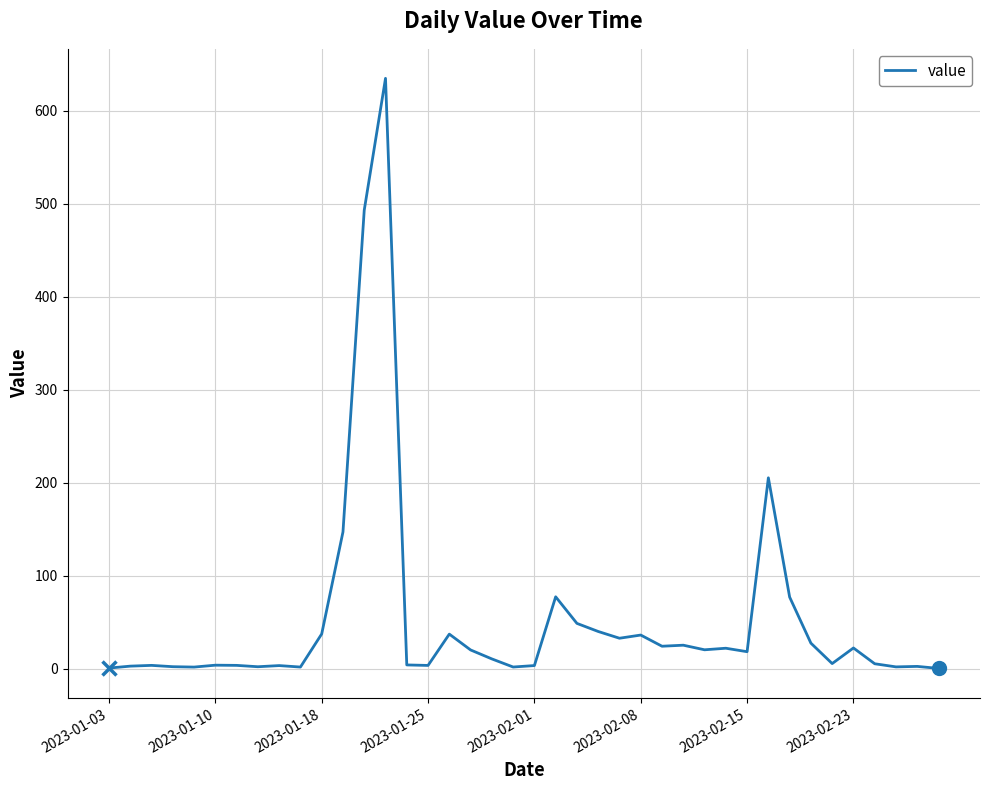

What is the greatest value displayed?

635.0